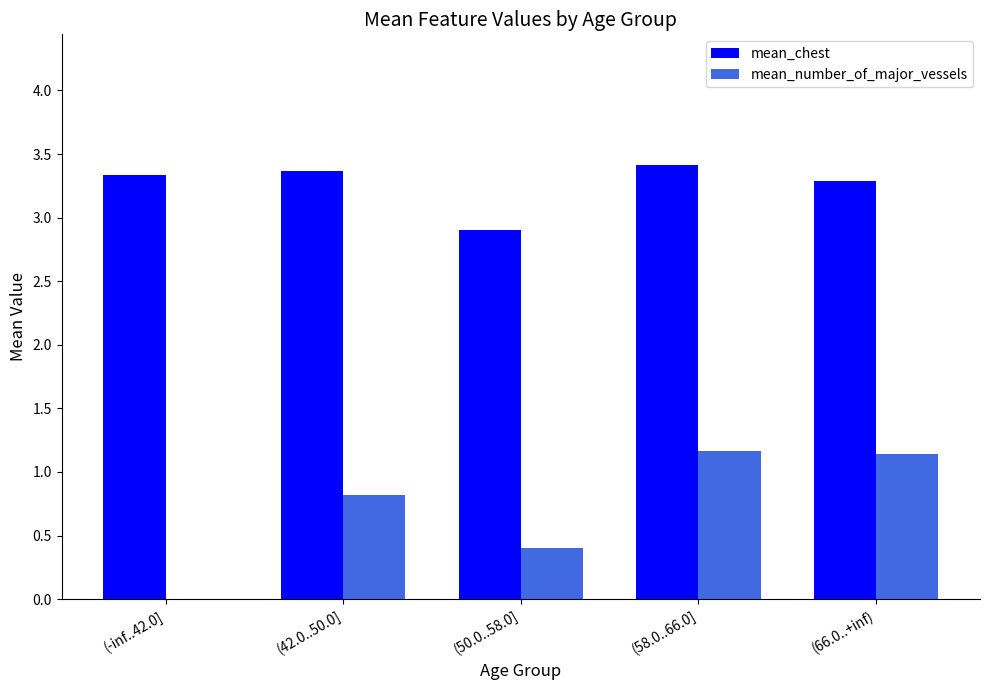

What are all the series names shown in the legend?

mean_chest, mean_number_of_major_vessels